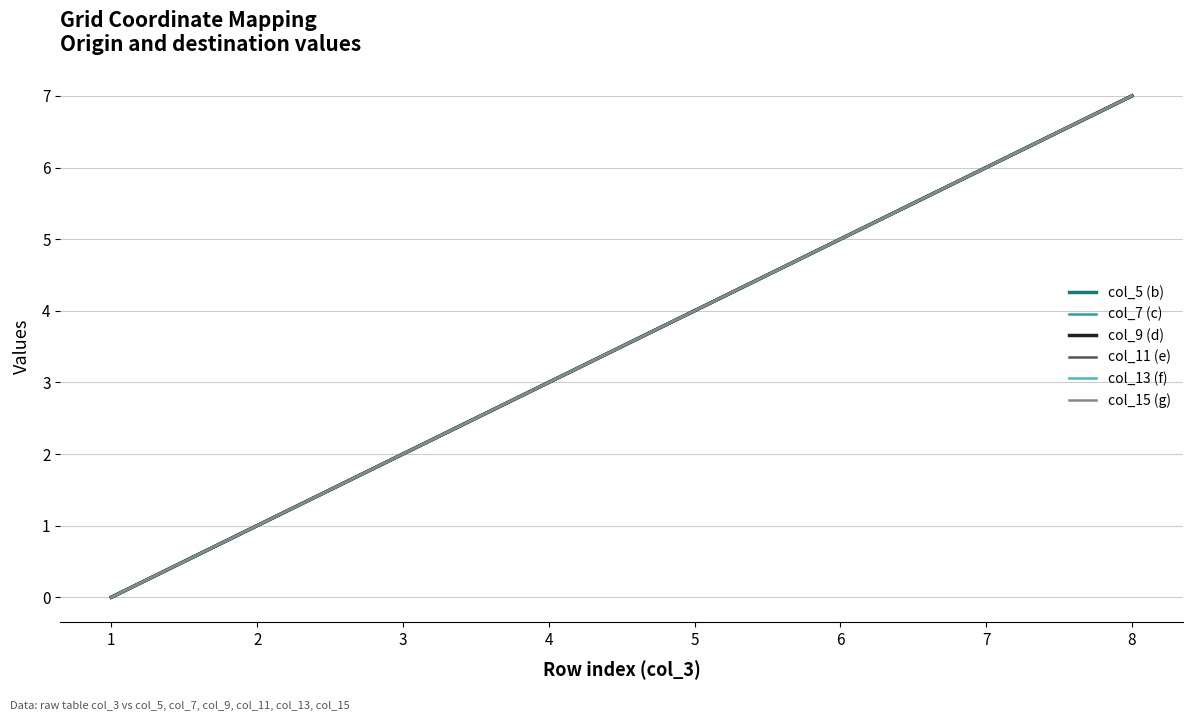

What is the difference between the maximum and minimum values in the col_7 (c) series?

7